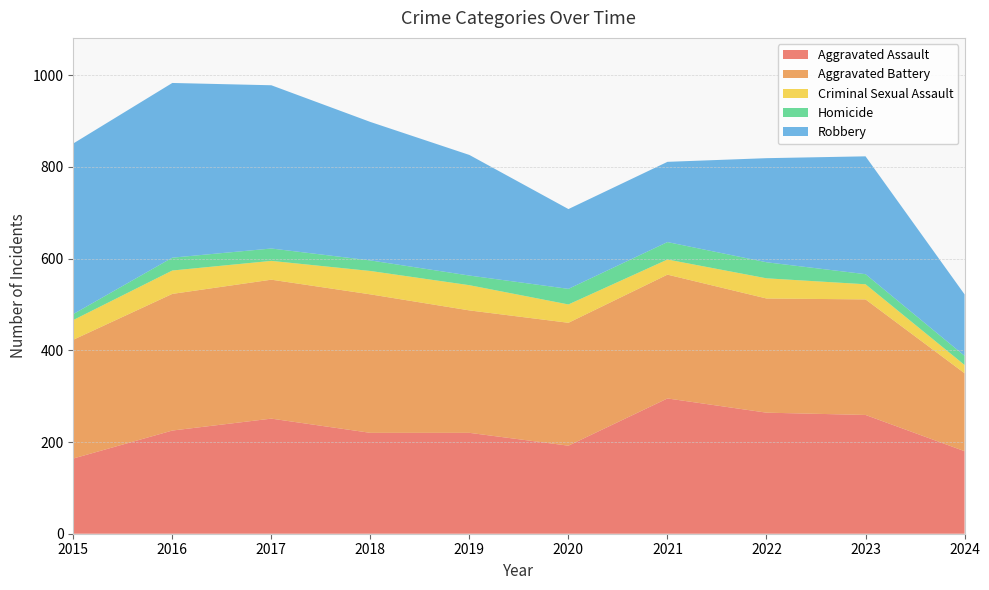

Reading left to right, what are all the values shown in this chart?

Aggravated Assault: 164	225	251	220	220	192	295	264	259	180
Aggravated Battery: 259	298	303	302	267	268	270	249	252	170
Criminal Sexual Assault: 43	51	41	51	55	40	33	44	33	18
Homicide: 13	28	27	23	21	34	38	35	22	20
Robbery: 372	381	356	302	263	174	175	227	257	134